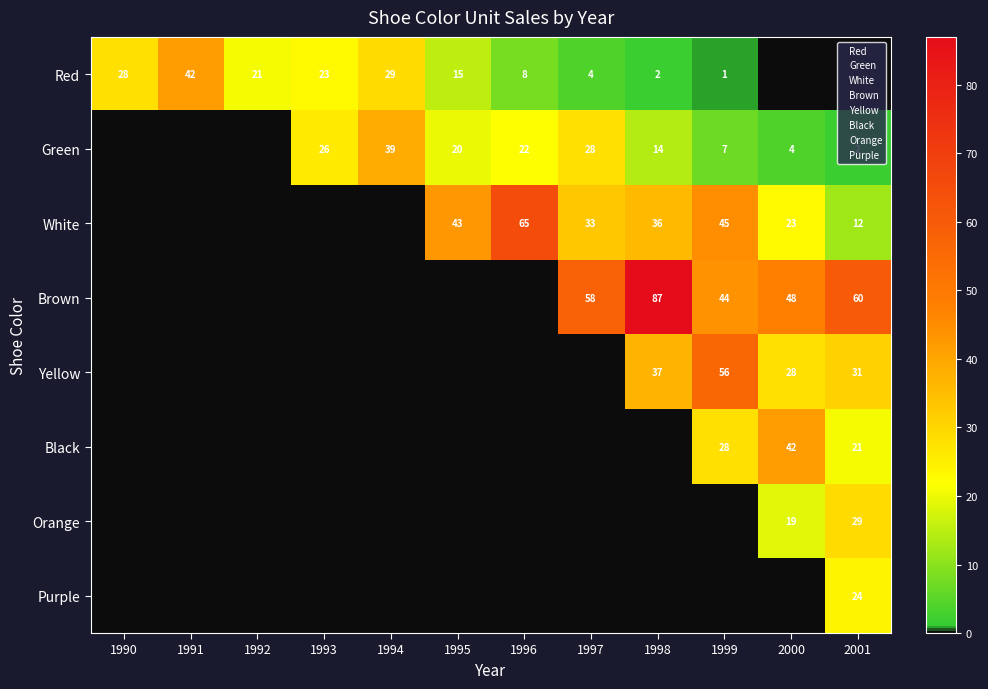

Is the value of Black at 1992 greater than the value of Yellow at 1992?

No